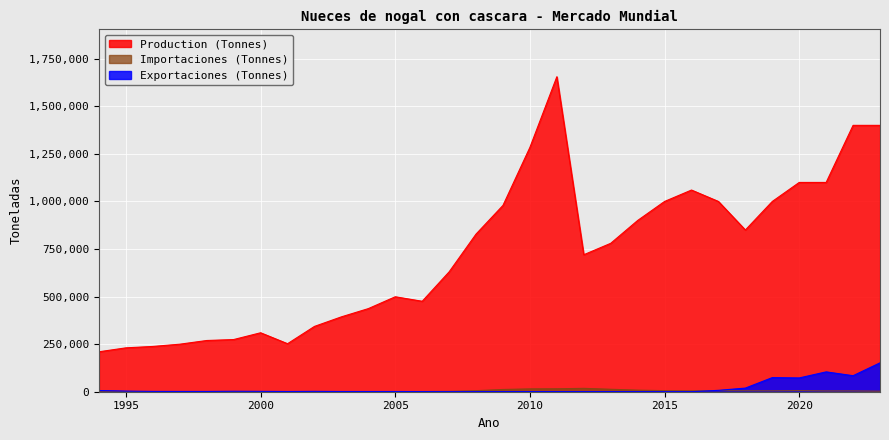

Reading right to left, what are all the values shown in this chart?

Production (Tonnes): 2023=1400000.0	2022=1400000.0	2021=1100000.0	2020=1100000.0	2019=1000000.0	2018=850000.0	2017=1000000.0	2016=1060000.0	2015=1000000.0	2014=900000.0	2013=780000.0	2012=720000.0	2011=1655508.0	2010=1284351.0	2009=979366.0	2008=828635.0	2007=629986.0	2006=475455.0	2005=499074.0	2004=436862.0	2003=393529.0	2002=343305.0	2001=252347.0	2000=309875.0	1999=274246.0	1998=269203.0	1997=249834.0	1996=237989.0	1995=230667.0	1994=209997.0
Exportaciones (Tonnes): 2023=151765.3	2022=84202.3	2021=104330.1	2020=72459.6	2019=74192.6	2018=19044.5	2017=7258.1	2016=241.6	2015=60.9	2014=59.0	2013=134.0	2012=27.0	2011=288.0	2010=571.0	2009=371.0	2008=313.0	2007=442.0	2006=781.0	2005=1150.0	2004=1069.0	2003=1116.0	2002=1811.0	2001=1120.0	2000=1874.5	1999=2400.0	1998=1359.0	1997=1434.0	1996=1606.0	1995=3255.0	1994=6351.0
Importaciones (Tonnes): 2023=2791.4	2022=4054.2	2021=3945.8	2020=5526.4	2019=4407.1	2018=4868.4	2017=5176.4	2016=4801.8	2015=5664.6	2014=8284.9	2013=12923.0	2012=17732.0	2011=15513.0	2010=14962.0	2009=11834.0	2008=5499.0	2007=2006.0	2006=1010.0	2005=652.0	2004=249.0	2003=218.0	2002=1043.0	2001=494.0	2000=732.0	1999=3.0	1998=162.0	1997=122.0	1996=25.0	1995=6.0	1994=24.0